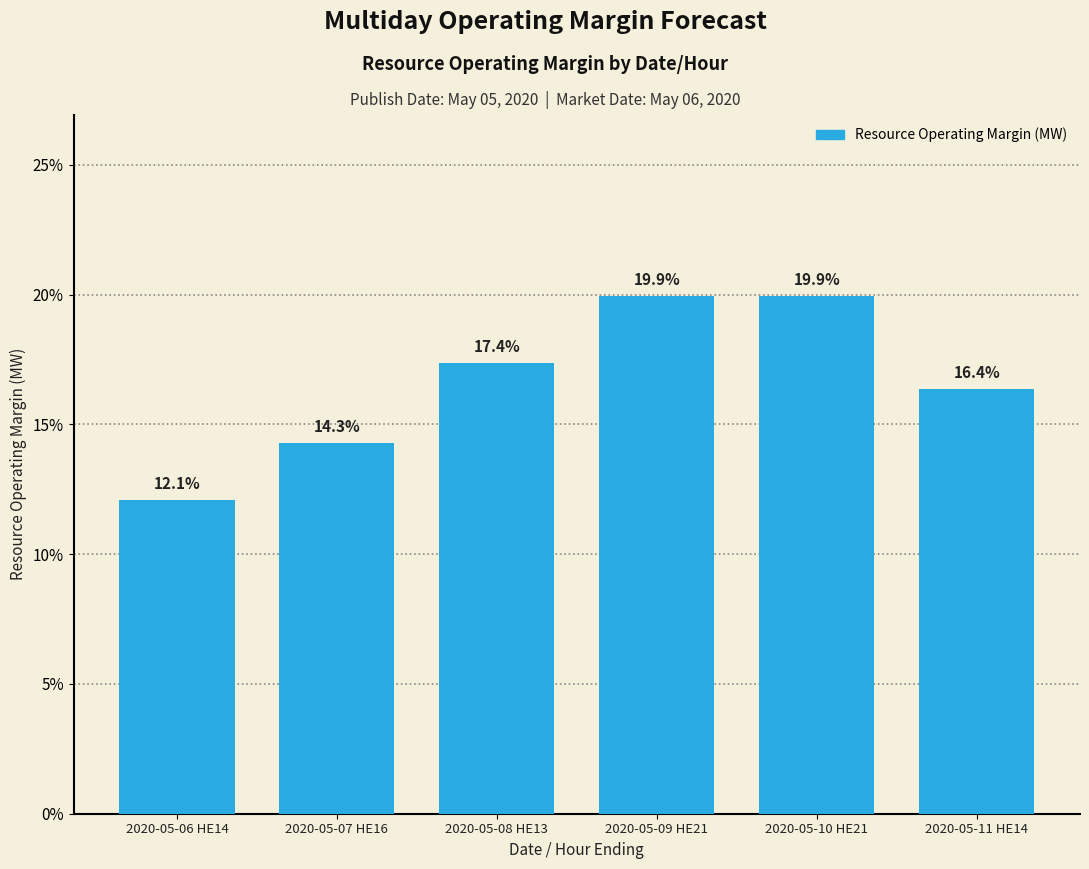

Reading left to right, list all the values displayed in this chart.

12.1	14.3	17.4	19.9	19.9	16.4